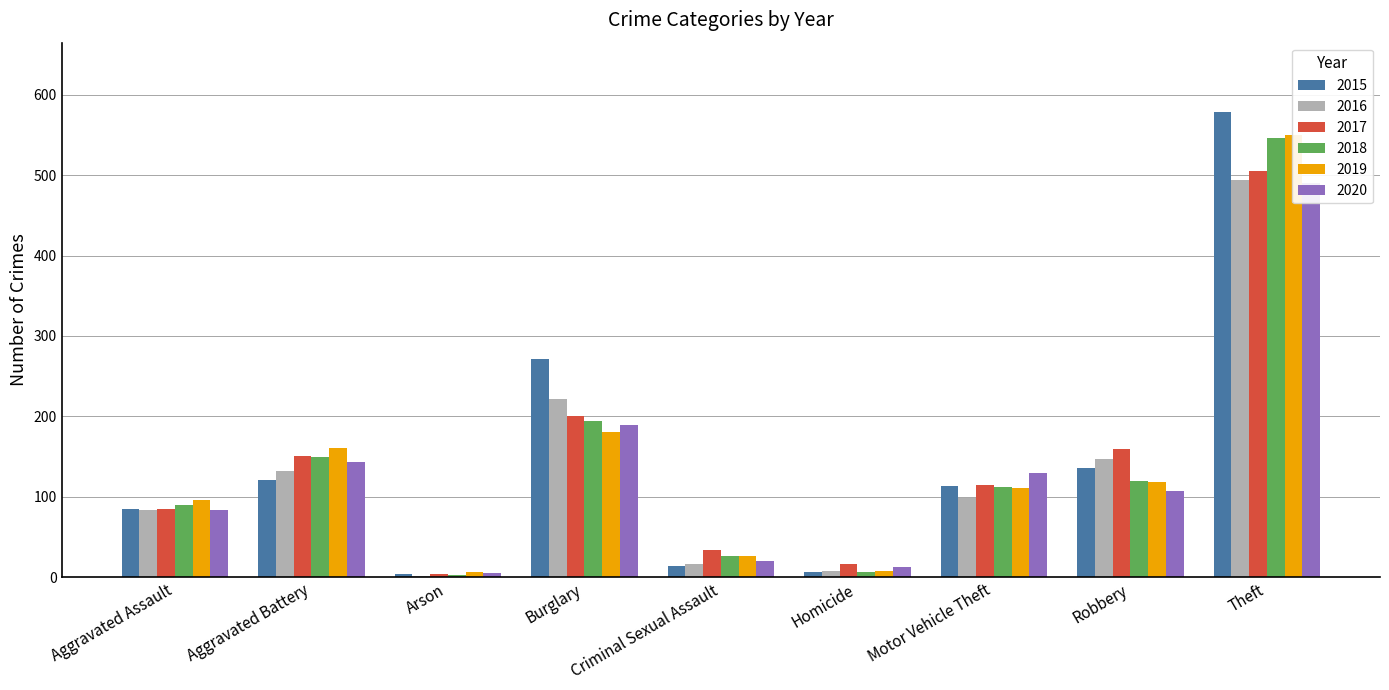

Are the bars horizontal?

No